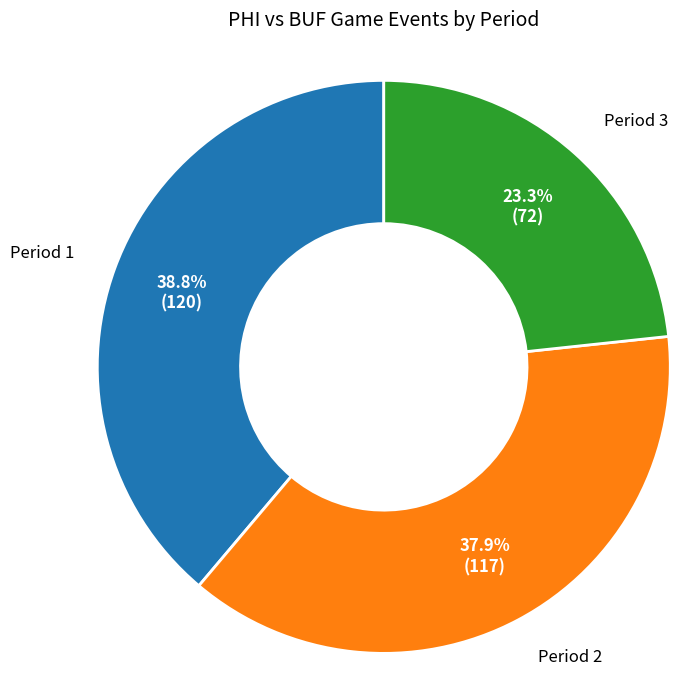

How many segments does this pie chart have?

3